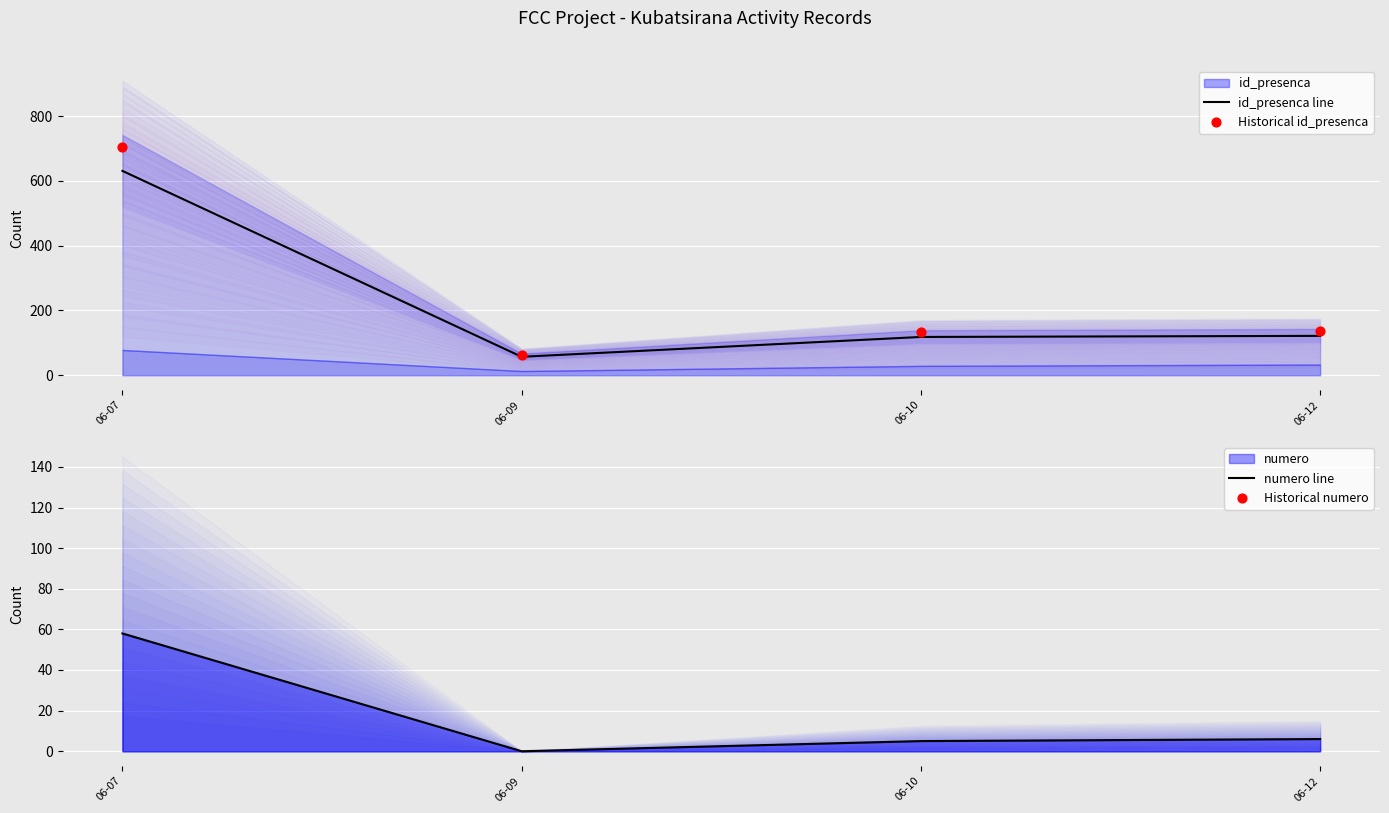

Which series contains the lowest Y value?

numero line